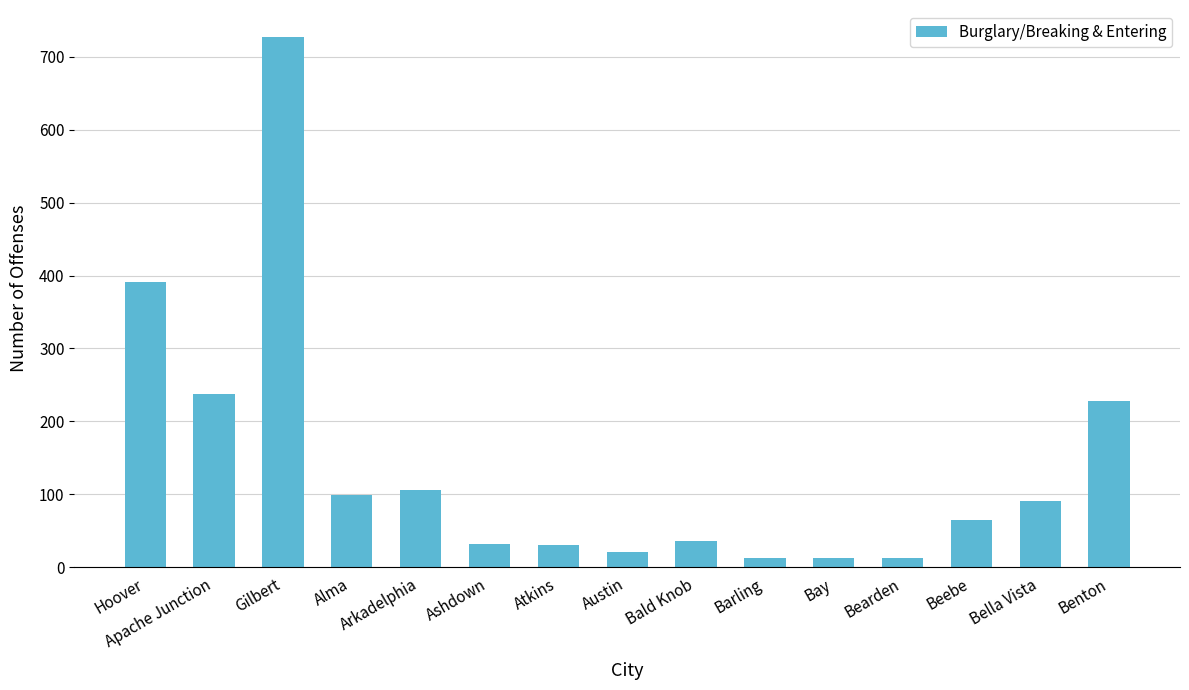

Which has a higher value, Alma or Ashdown?

Alma